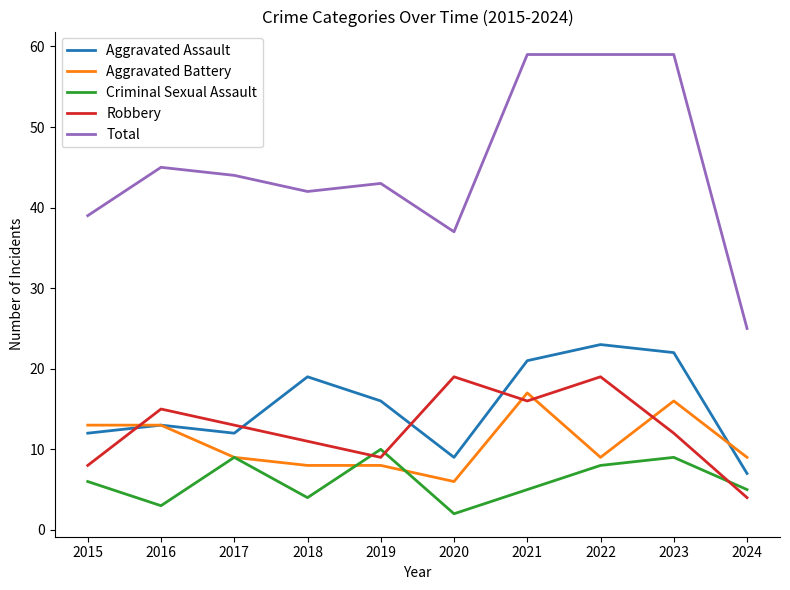

Reading left to right, extract all data points from this chart.

Aggravated Assault: 2015=12	2016=13	2017=12	2018=19	2019=16	2020=9	2021=21	2022=23	2023=22	2024=7
Aggravated Battery: 2015=13	2016=13	2017=9	2018=8	2019=8	2020=6	2021=17	2022=9	2023=16	2024=9
Criminal Sexual Assault: 2015=6	2016=3	2017=9	2018=4	2019=10	2020=2	2021=5	2022=8	2023=9	2024=5
Robbery: 2015=8	2016=15	2017=13	2018=11	2019=9	2020=19	2021=16	2022=19	2023=12	2024=4
Total: 2015=39	2016=45	2017=44	2018=42	2019=43	2020=37	2021=59	2022=59	2023=59	2024=25